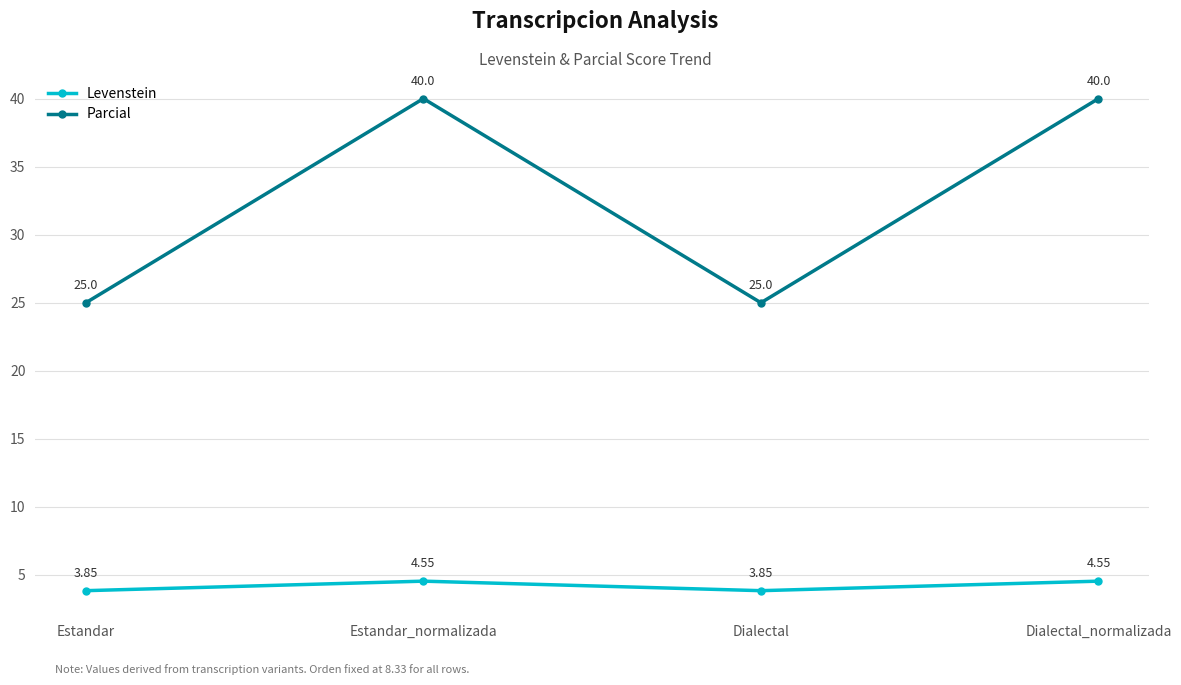

Rank the series by their maximum value, from highest to lowest.

Parcial, Levenstein